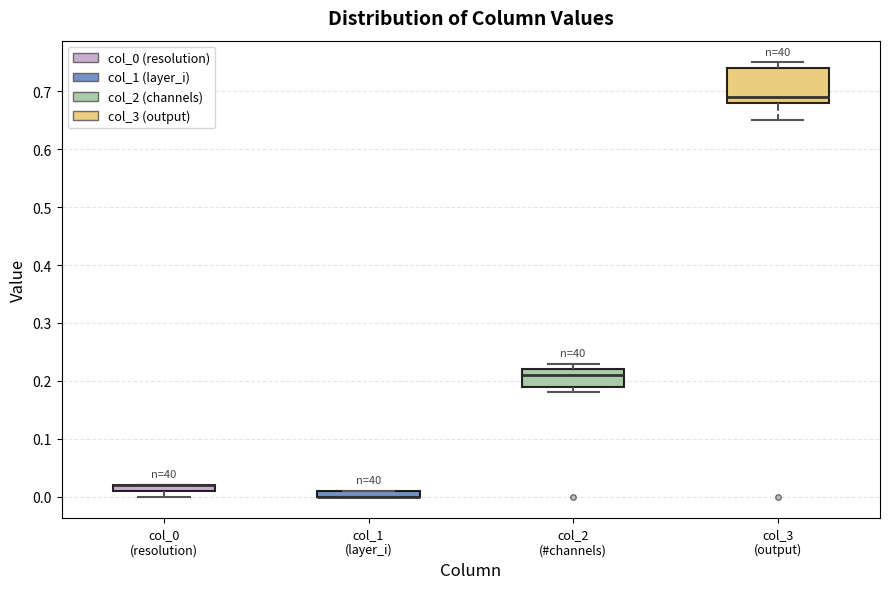

Where is the lower edge of the box for col_0 (resolution) on the y-axis? The values are not printed on the chart, so give them approximately, as read against the axis.

0.01